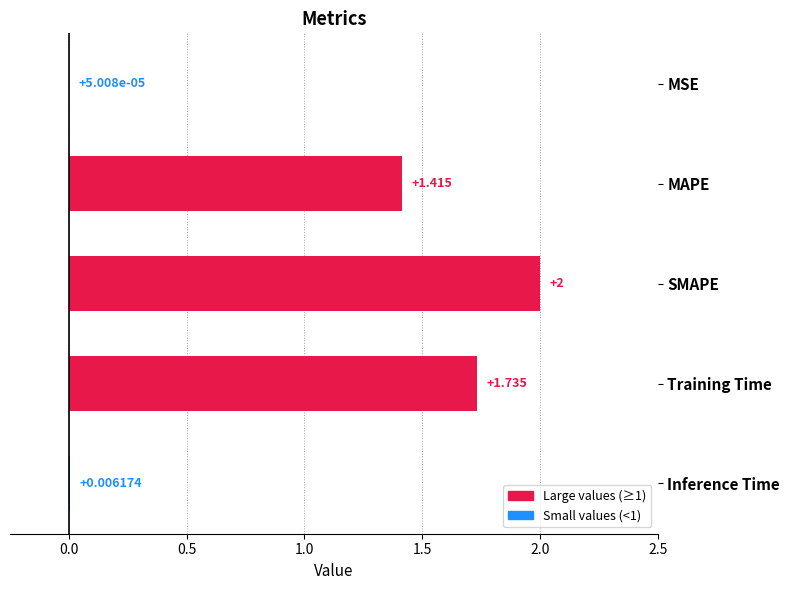

Which has a higher value, SMAPE or MAPE?

SMAPE